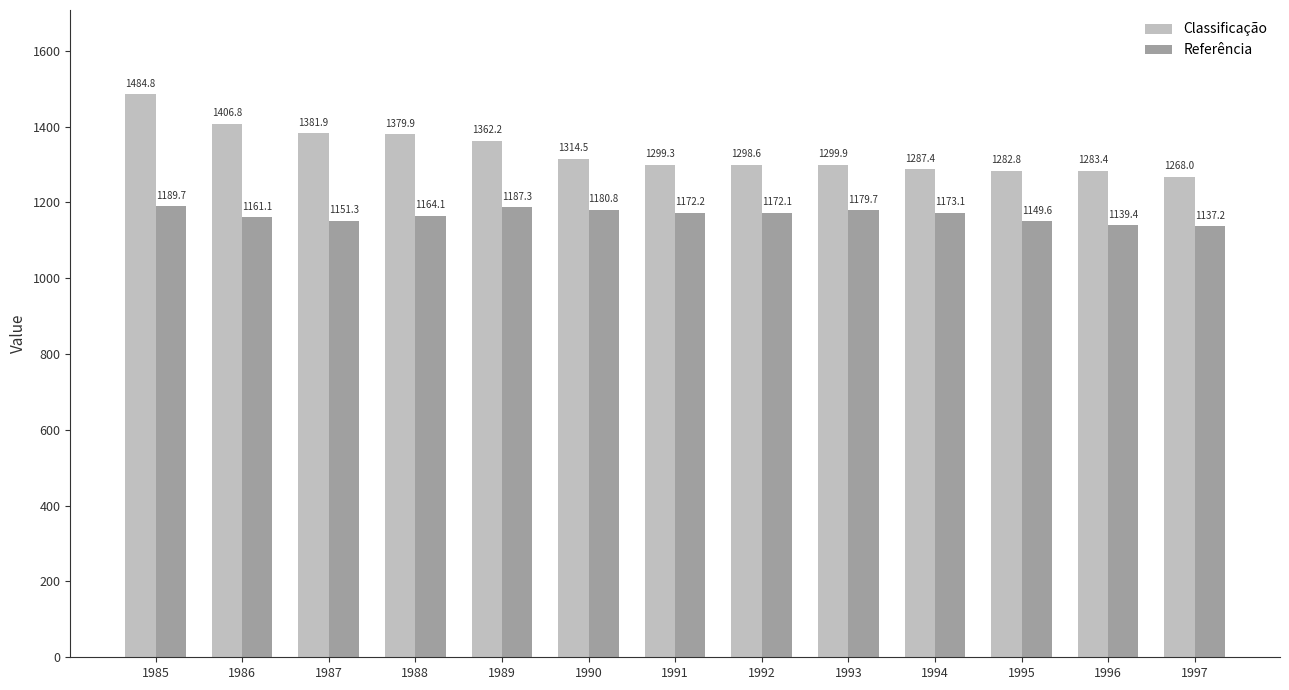

Reading left to right, list all the values displayed in this chart.

Classificação: 1484.8	1406.8	1381.9	1379.9	1362.2	1314.5	1299.3	1298.6	1299.9	1287.4	1282.8	1283.4	1268.0
Referência: 1189.7	1161.1	1151.3	1164.1	1187.3	1180.8	1172.2	1172.1	1179.7	1173.1	1149.6	1139.4	1137.2